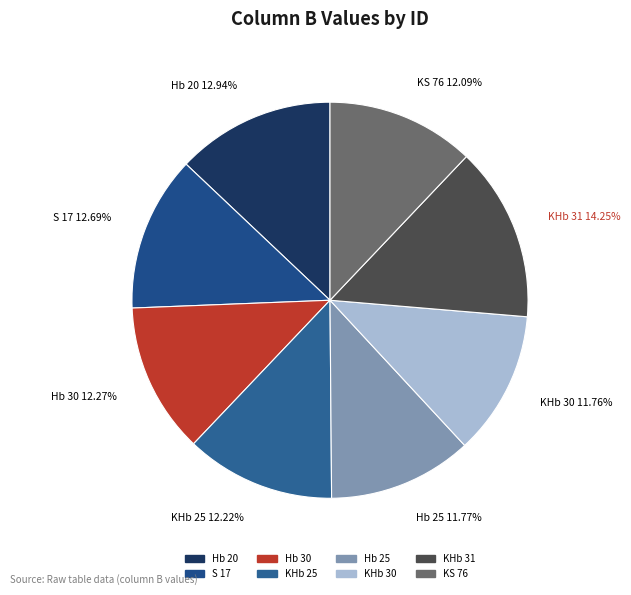

Approximately how many times larger is the value at KS 76 compared to Hb 20?

0.9